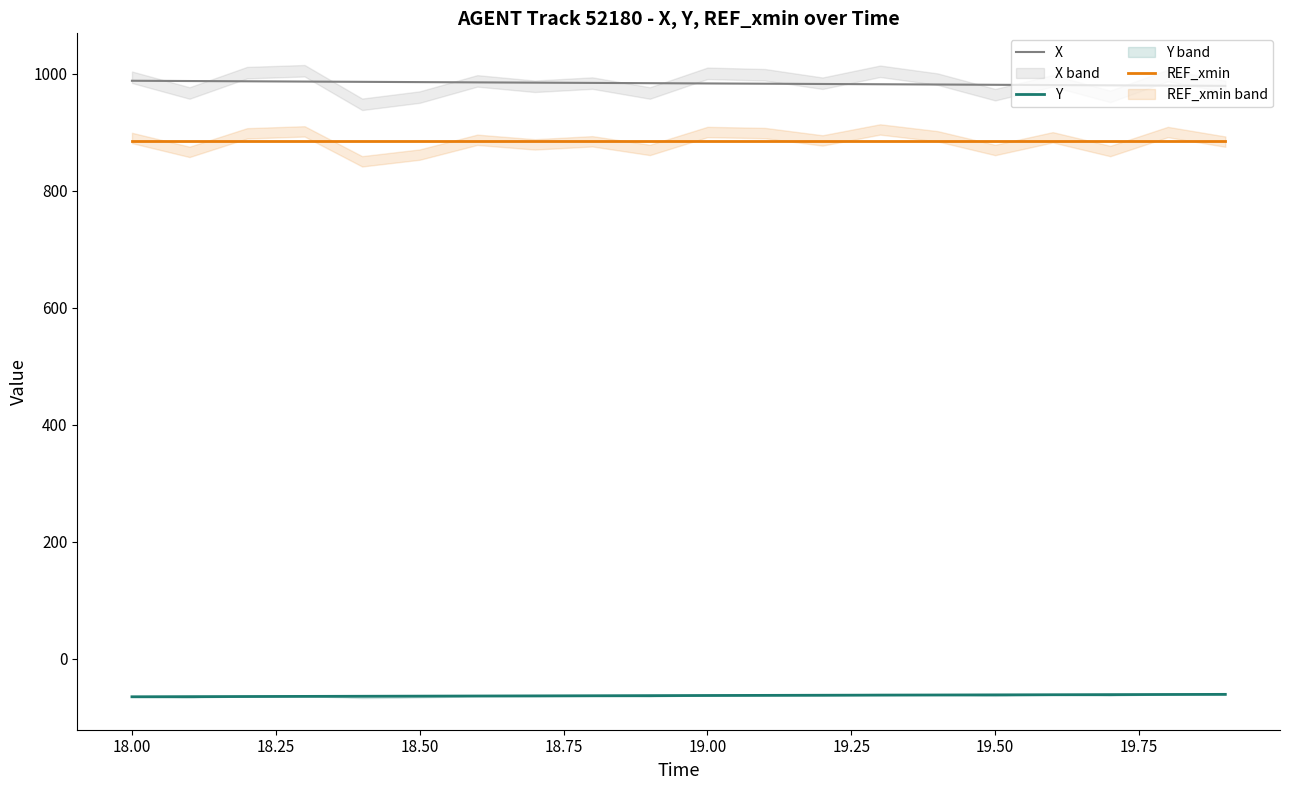

True or false: REF_xmin has more than 0 interior local peaks.

False